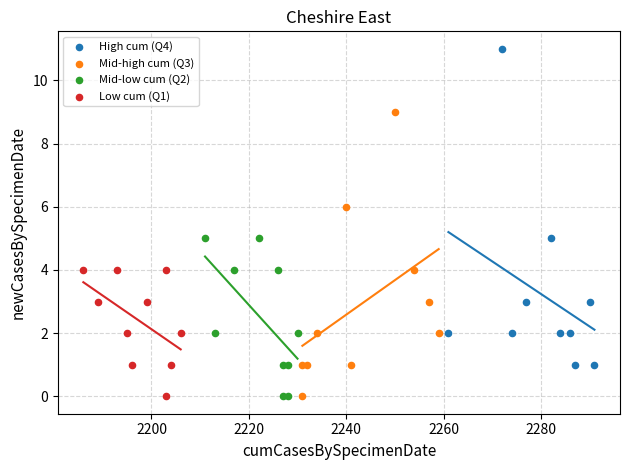

What are all the series names shown in the legend?

High cum (Q4), Mid-high cum (Q3), Mid-low cum (Q2), Low cum (Q1)